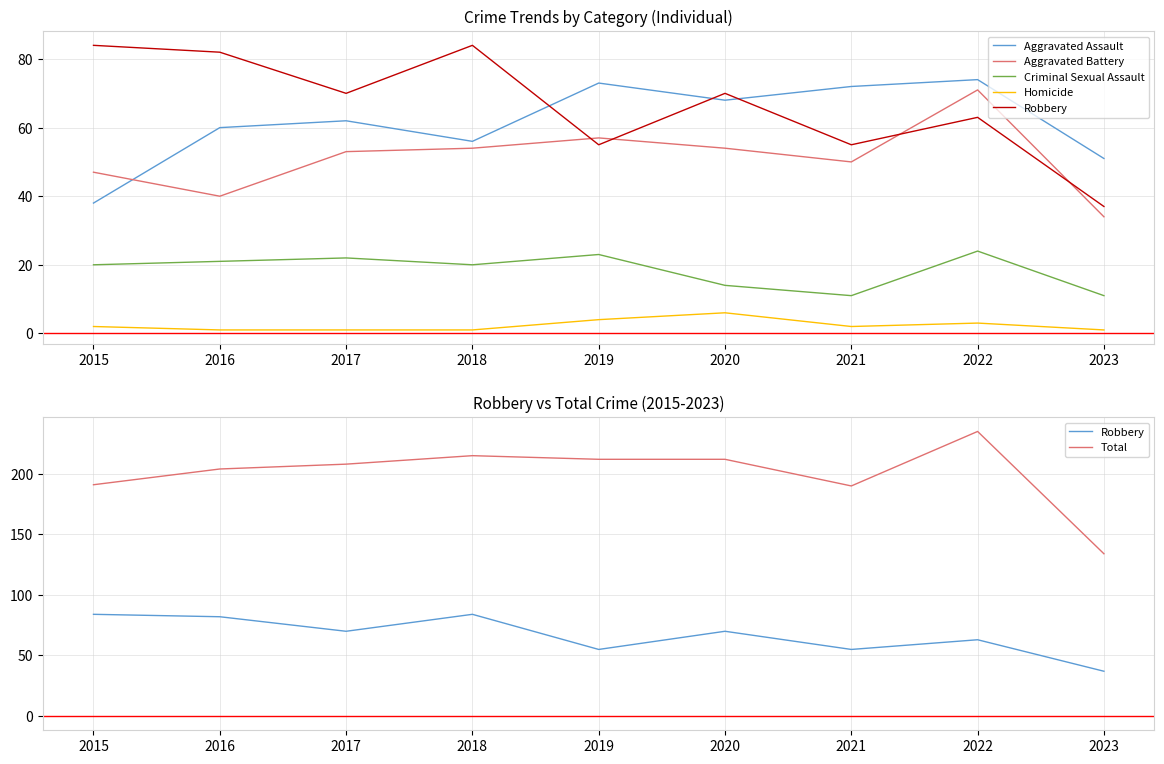

How many intersections are there between Aggravated Assault and Aggravated Battery?

1